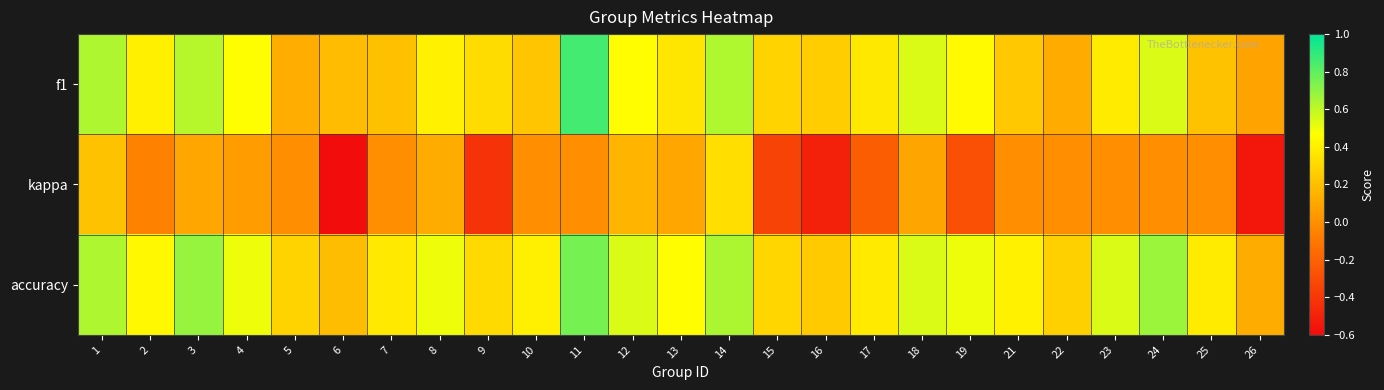

What is the smallest value displayed?

-0.6